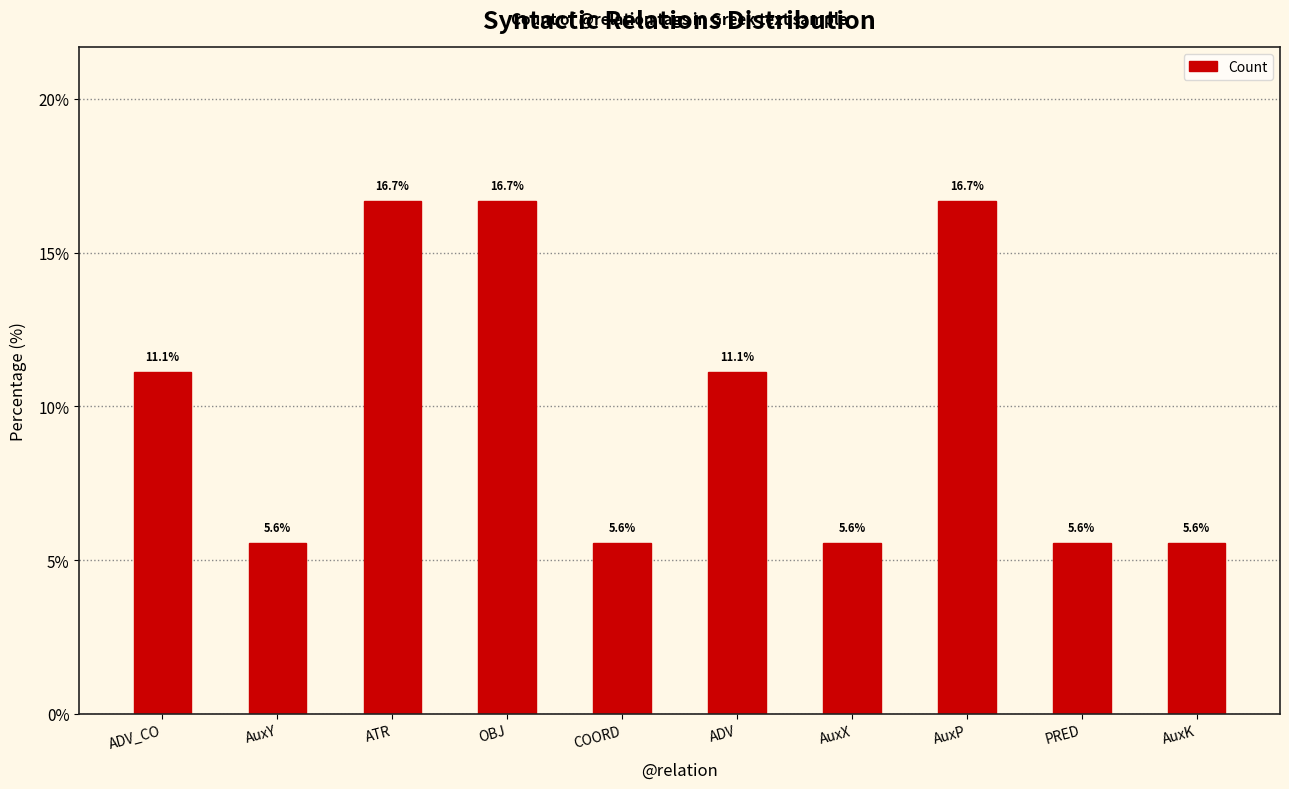

Reading left to right, extract all data points from this chart.

ADV_CO=11.1	AuxY=5.6	ATR=16.7	OBJ=16.7	COORD=5.6	ADV=11.1	AuxX=5.6	AuxP=16.7	PRED=5.6	AuxK=5.6